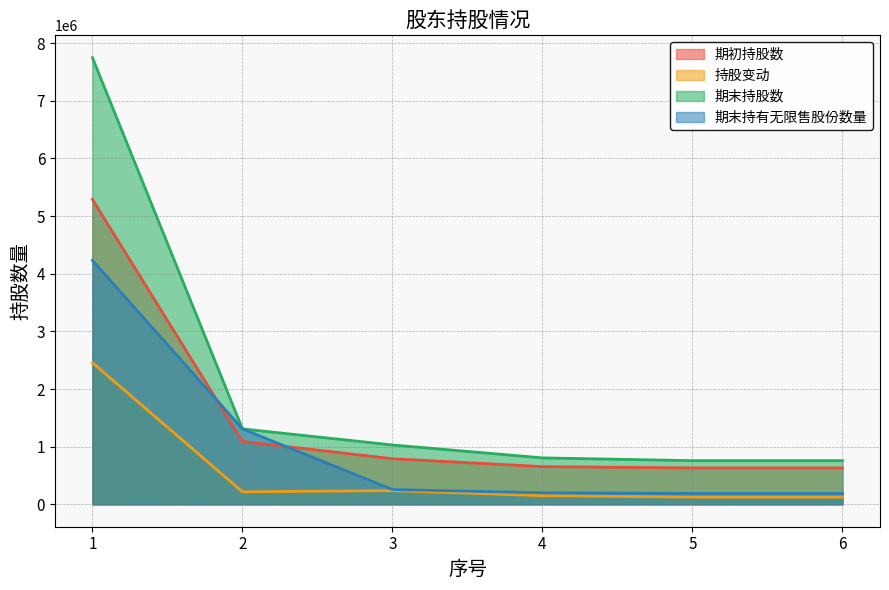

Is it true that 期末持股数 equals 2072191 at 2?

False